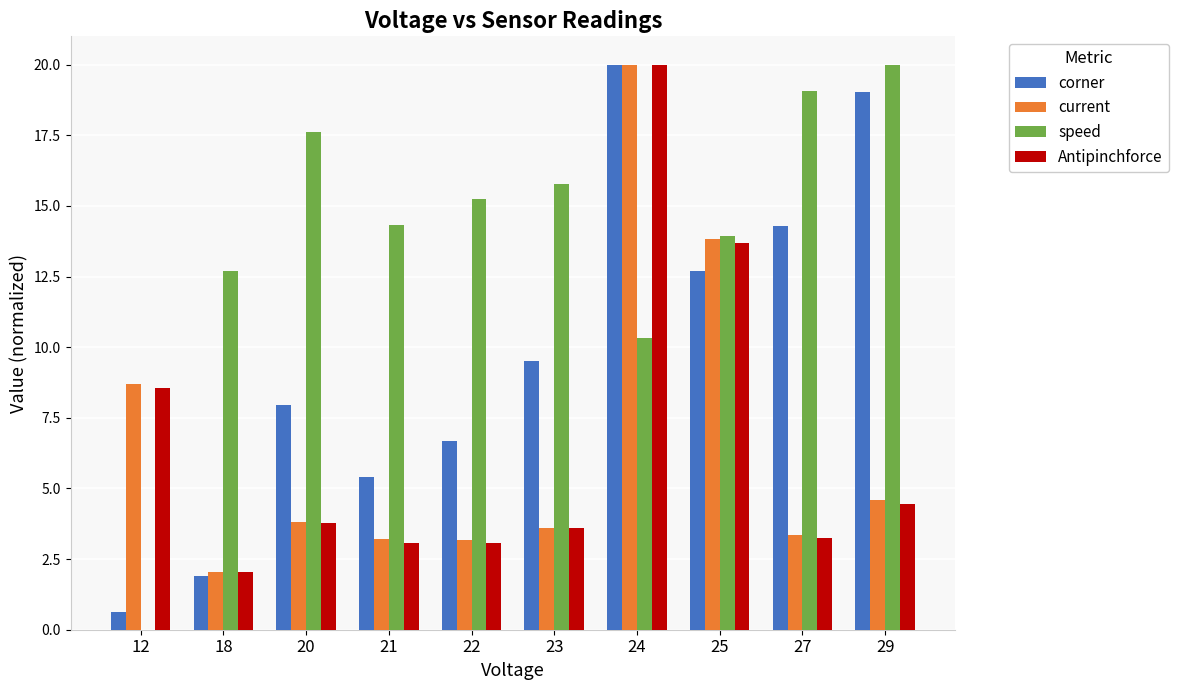

Which series has the largest range (max minus min)?

speed